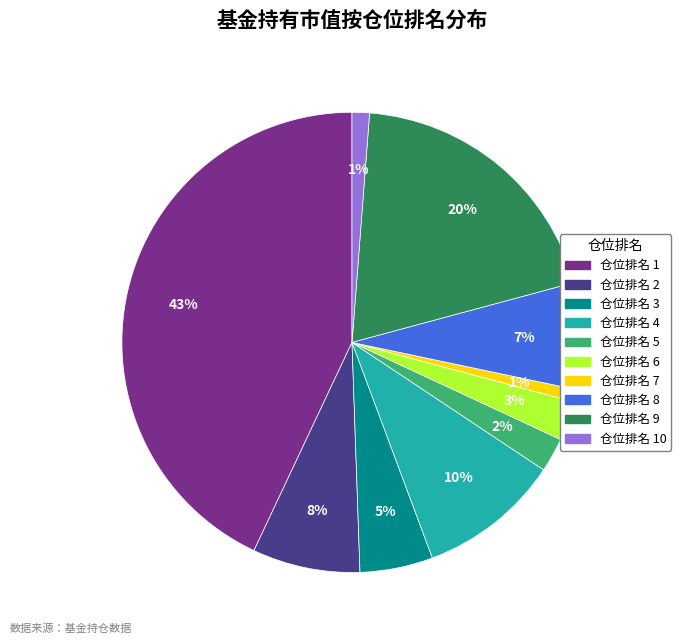

To the nearest percent, what is the difference between the largest and smallest slice percentages?

42%